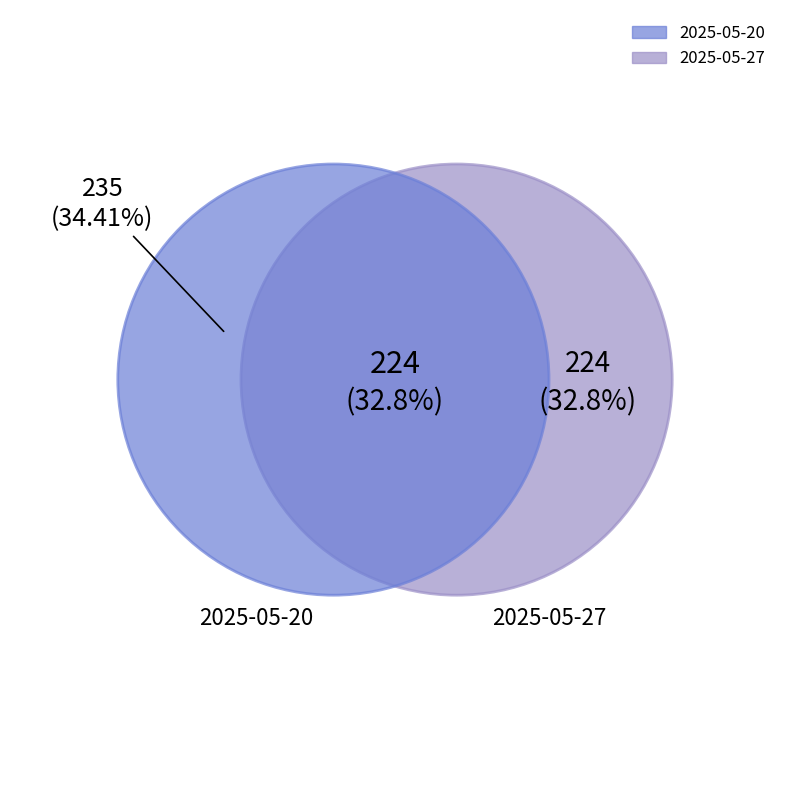

What is the smallest slice in the pie chart?

2025-05-27